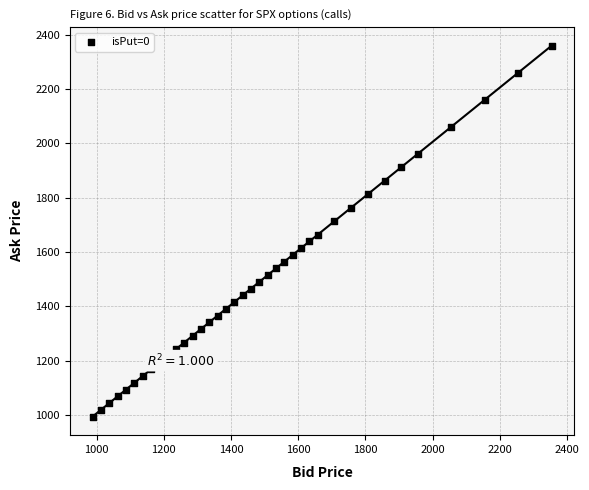

What is the range of X values (max minus min)?

1366.1